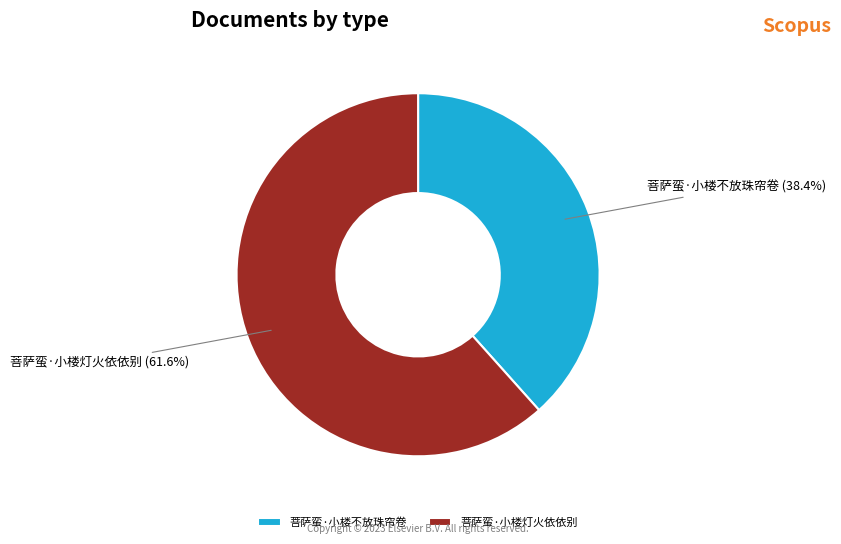

What is the smallest slice in the pie chart?

菩萨蛮·小楼不放珠帘卷